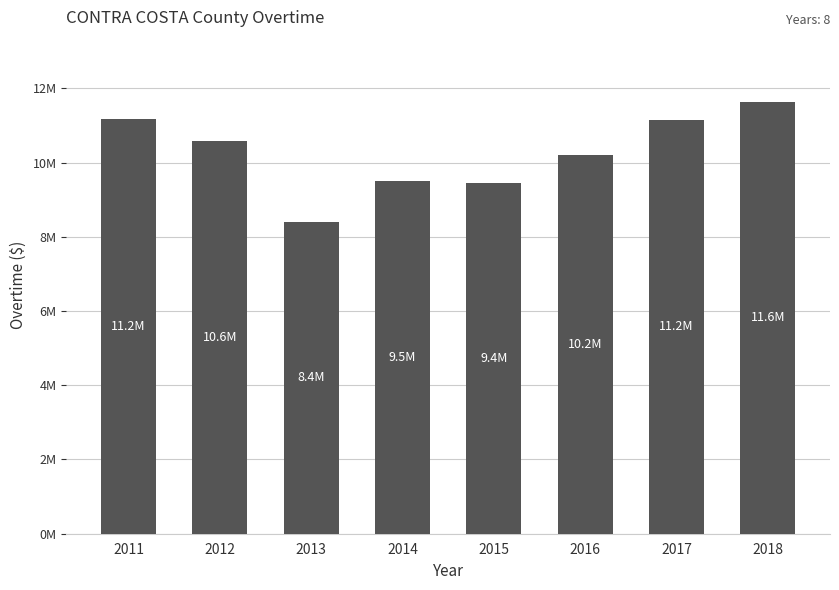

Does the chart contain any negative values?

No